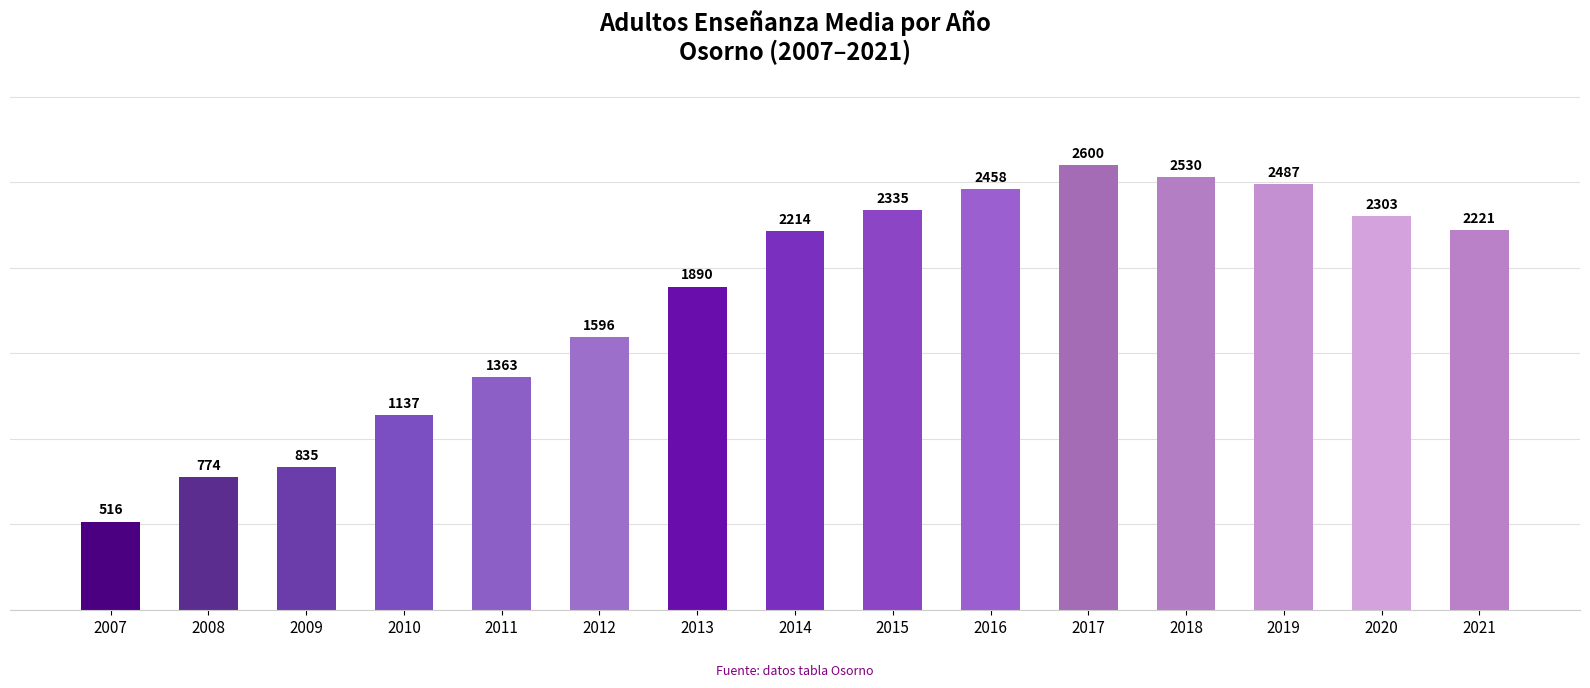

Reading left to right, transcribe all the data shown in this chart.

516	774	835	1137	1363	1596	1890	2214	2335	2458	2600	2530	2487	2303	2221